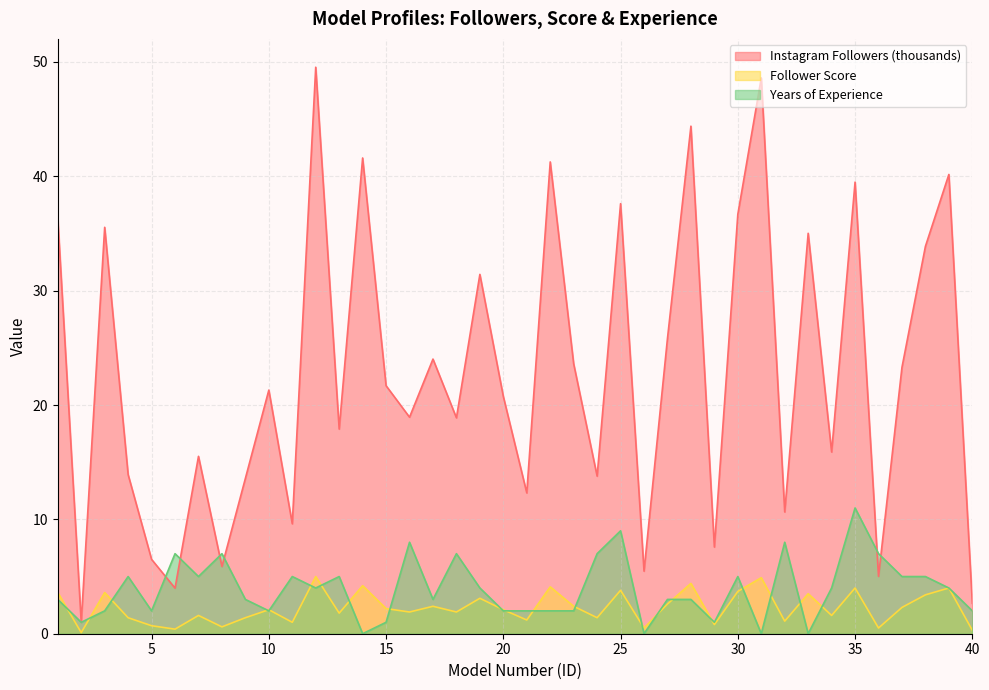

At which label is Instagram Followers closest to 25?

27